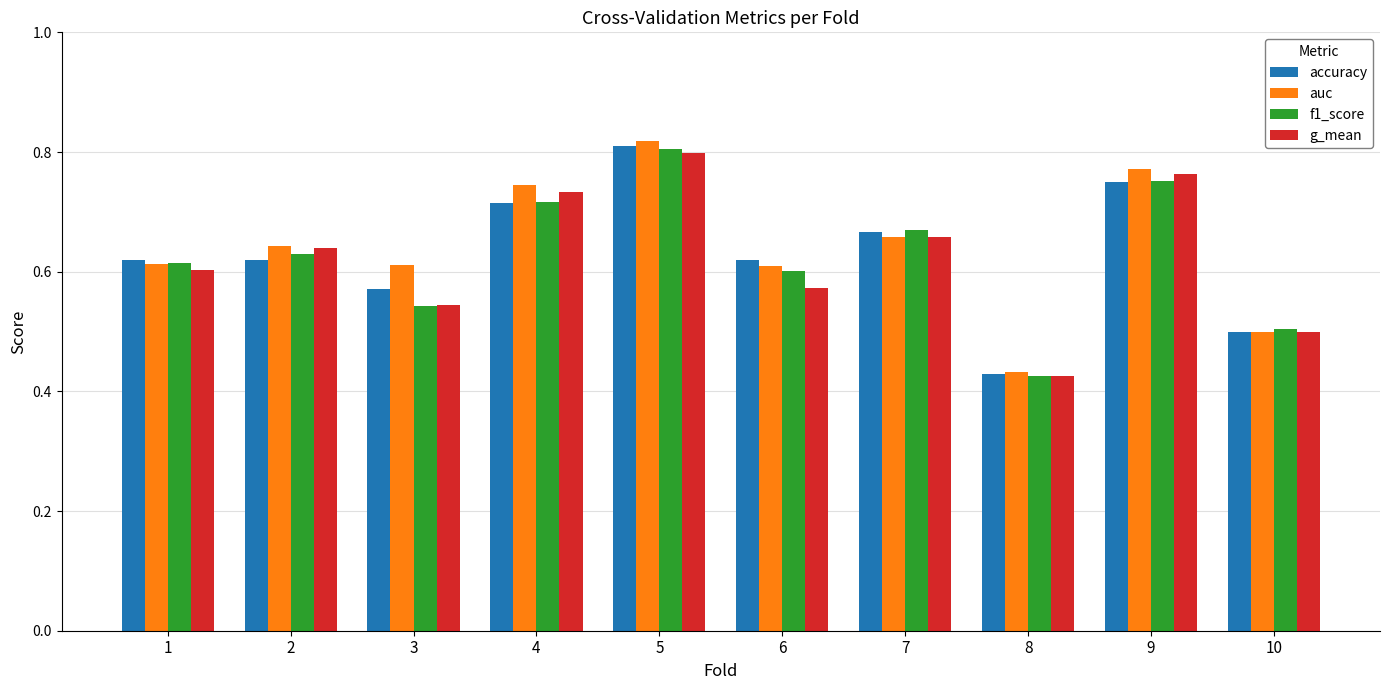

What is the sum of all auc values?

6.4